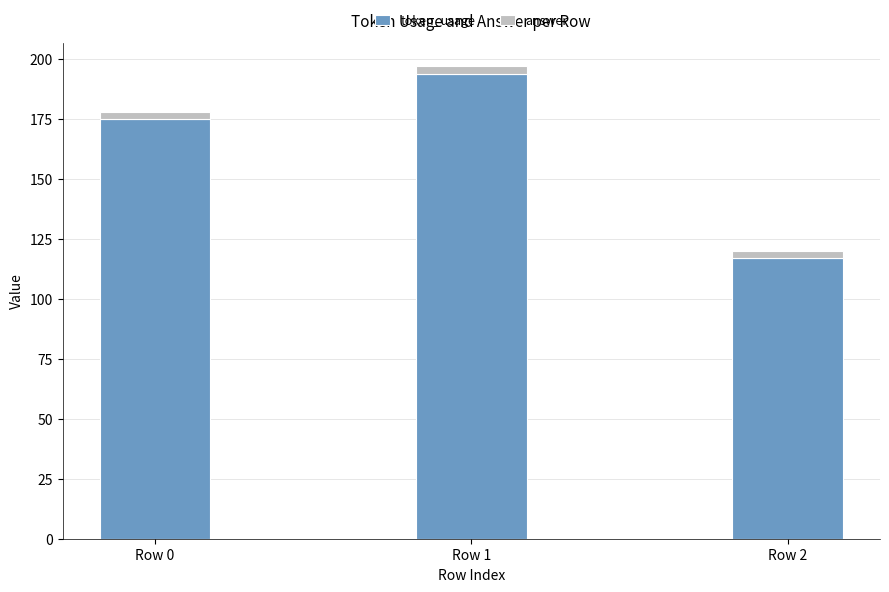

How many data points does each series have?

3